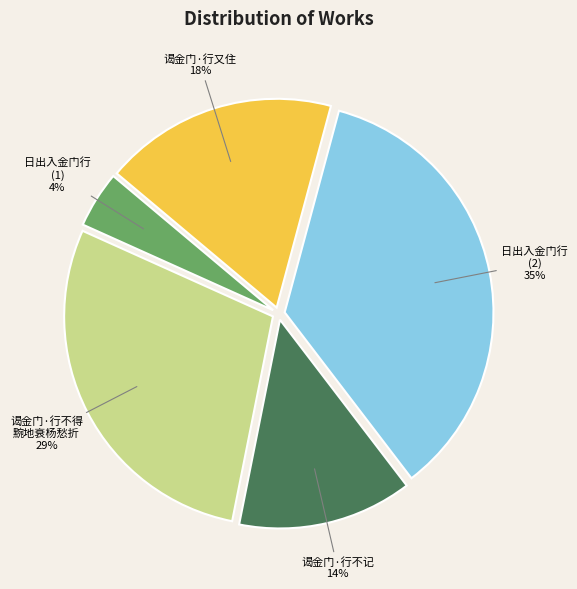

Is there a majority slice in this chart?

No